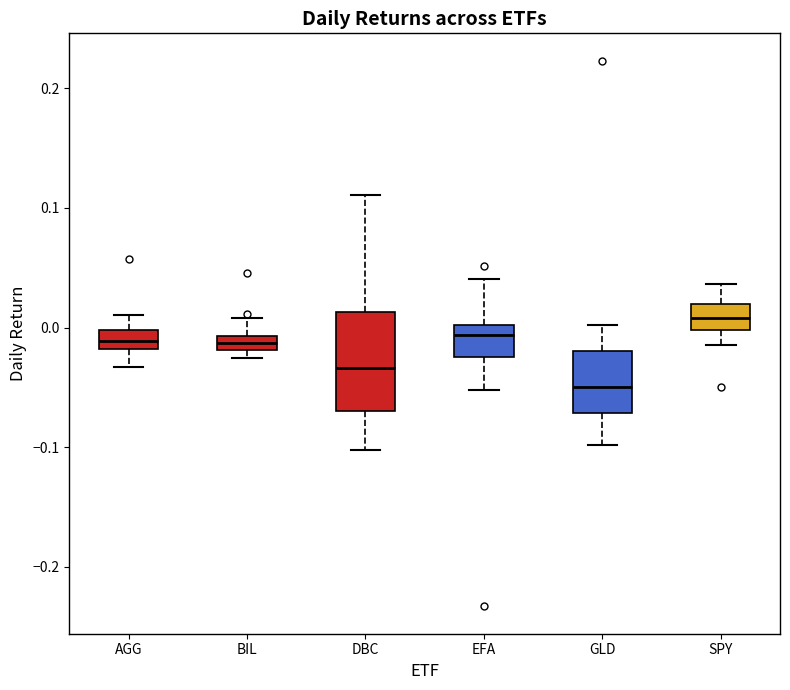

Comparing the boxes themselves (not the whiskers), which one is the tallest?

DBC